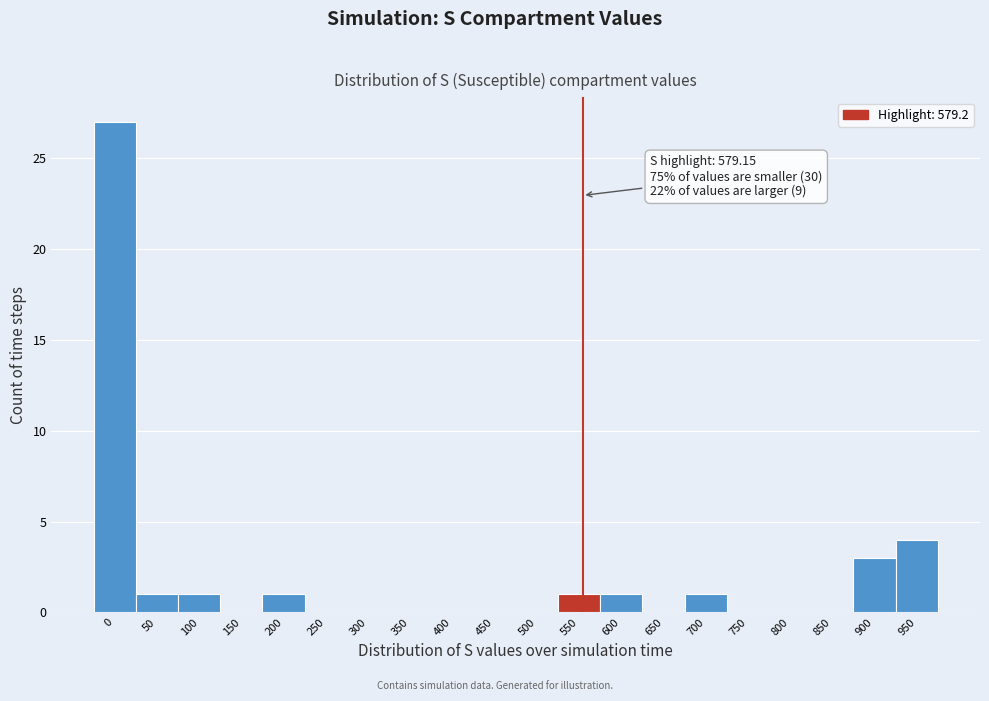

Reading right to left, transcribe all the data shown in this chart.

950=4	900=3	850=0	800=0	750=0	700=1	650=0	600=1	550=1	500=0	450=0	400=0	350=0	300=0	250=0	200=1	150=0	100=1	50=1	0=27